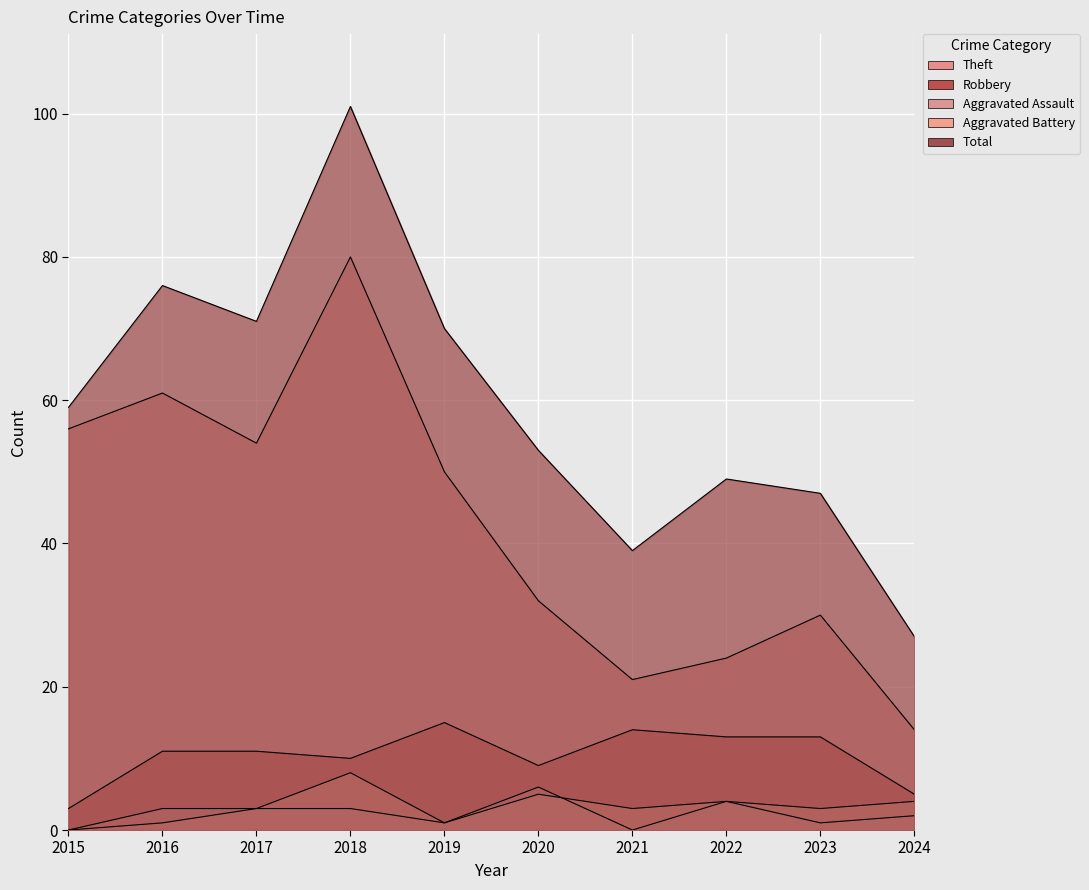

Which series changed the most between 2016 and 2017?

Theft